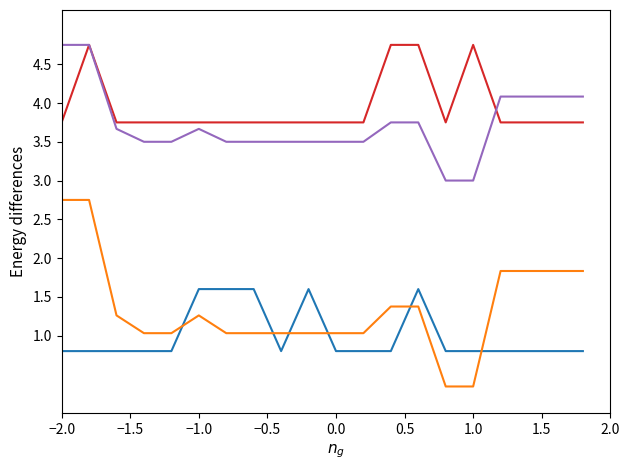

What is the maximum value shown in the chart?

4.8